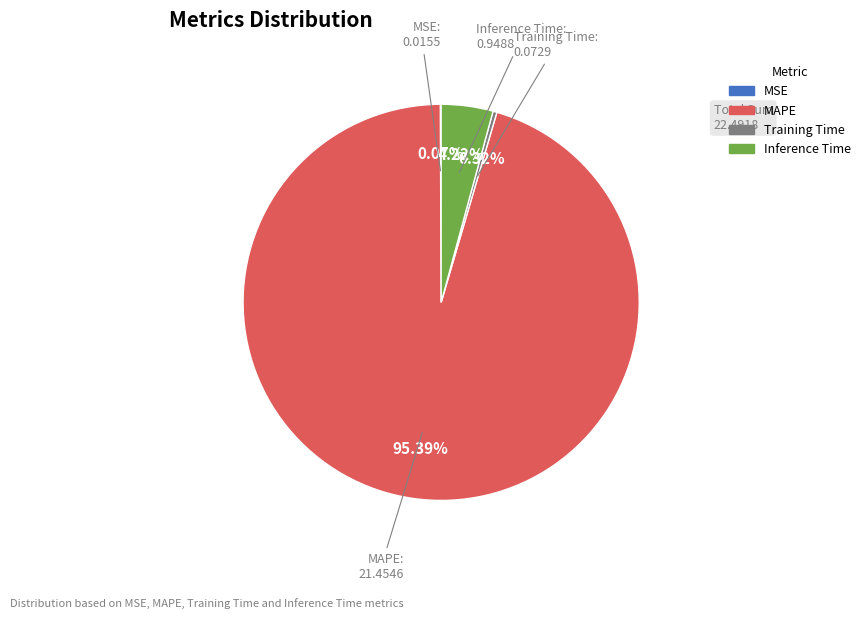

Between Training Time and Inference Time, which is larger?

Inference Time